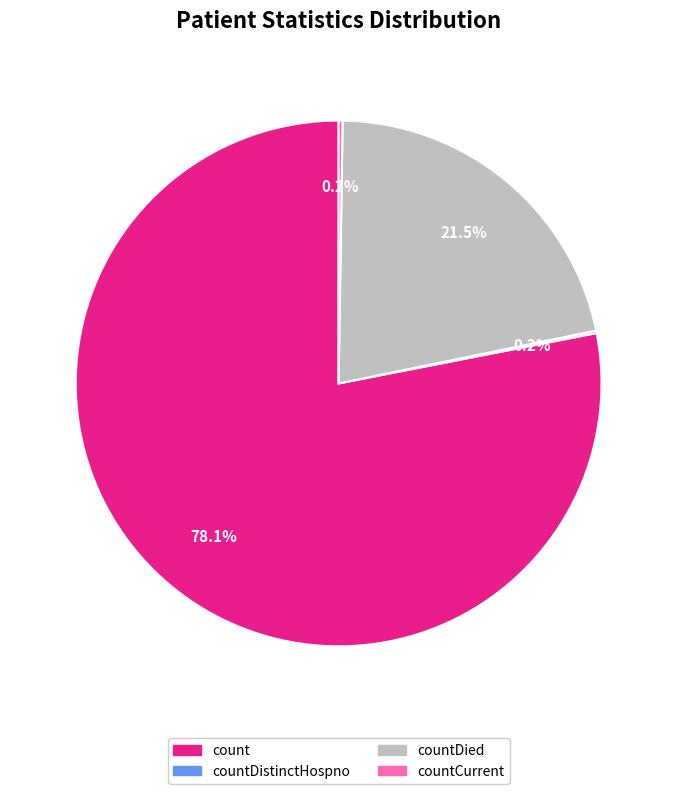

To the nearest percent, what is the difference between the largest and smallest slice percentages?

78%